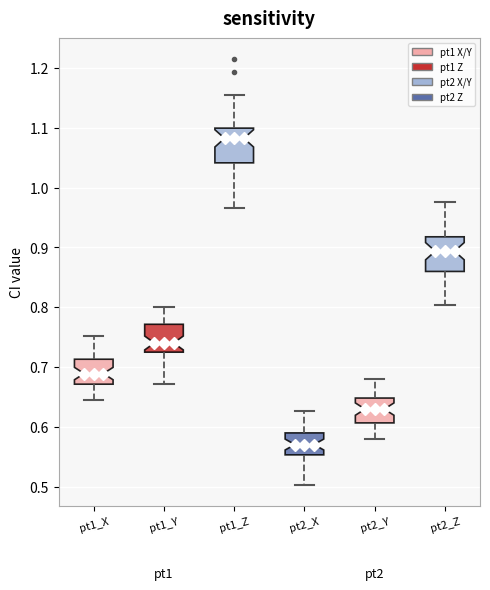

Reading left to right, read every box against the y-axis: the position of its median line, the range the box covers, and the ends of its whiskers. The values are not printed on the chart, so give them approximately, as read against the axis.

pt1_X: median 0.69, box 0.67 to 0.71, whiskers 0.64 to 0.75
pt1_Y: median 0.74, box 0.72 to 0.77, whiskers 0.67 to 0.80
pt1_Z: median 1.08, box 1.04 to 1.10, whiskers 0.97 to 1.15
pt2_X: median 0.57, box 0.55 to 0.59, whiskers 0.50 to 0.63
pt2_Y: median 0.63, box 0.61 to 0.65, whiskers 0.58 to 0.68
pt2_Z: median 0.89, box 0.86 to 0.92, whiskers 0.80 to 0.98